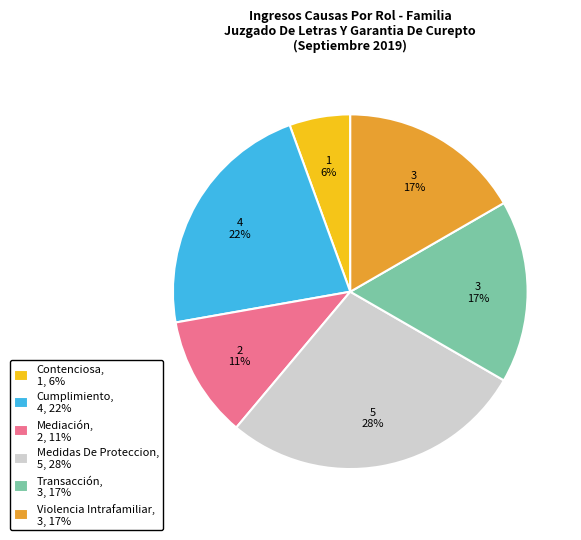

How many segments does this pie chart have?

6